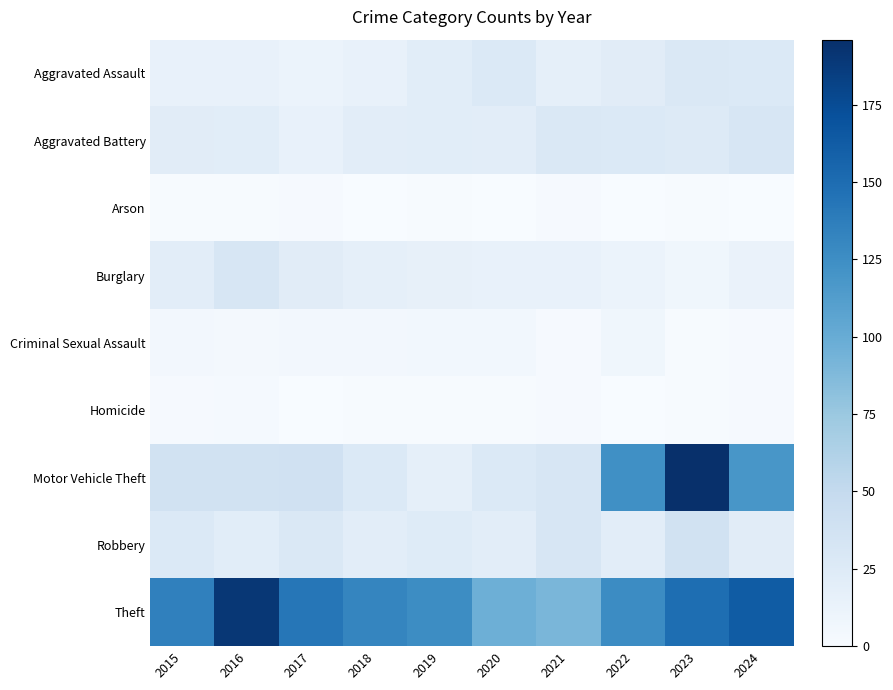

List the series in order of their peak value, lowest first.

Arson, Homicide, Criminal Sexual Assault, Aggravated Assault, Aggravated Battery, Burglary, Robbery, Theft, Motor Vehicle Theft